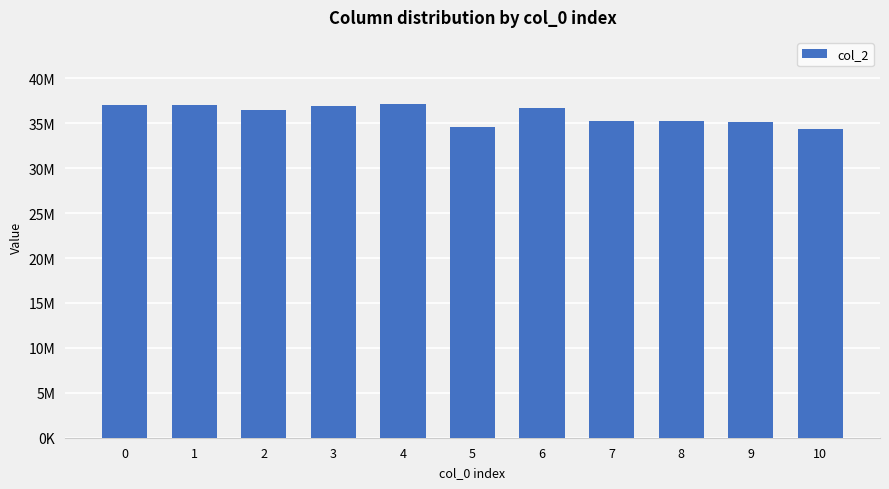

Are the bars horizontal?

No